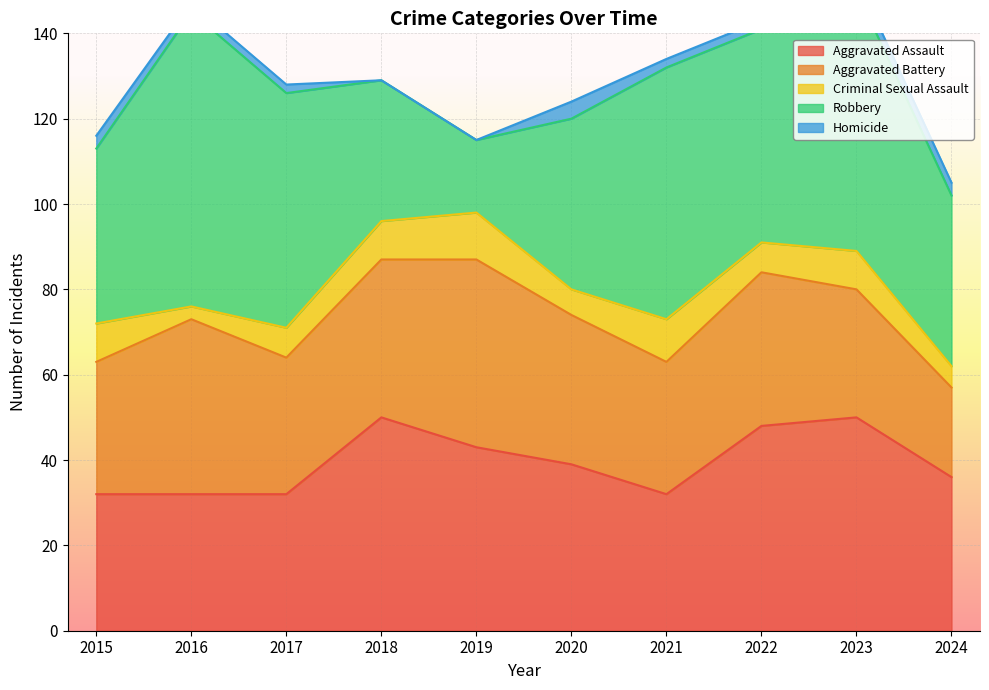

At which label does Aggravated Assault reach its minimum?

2015